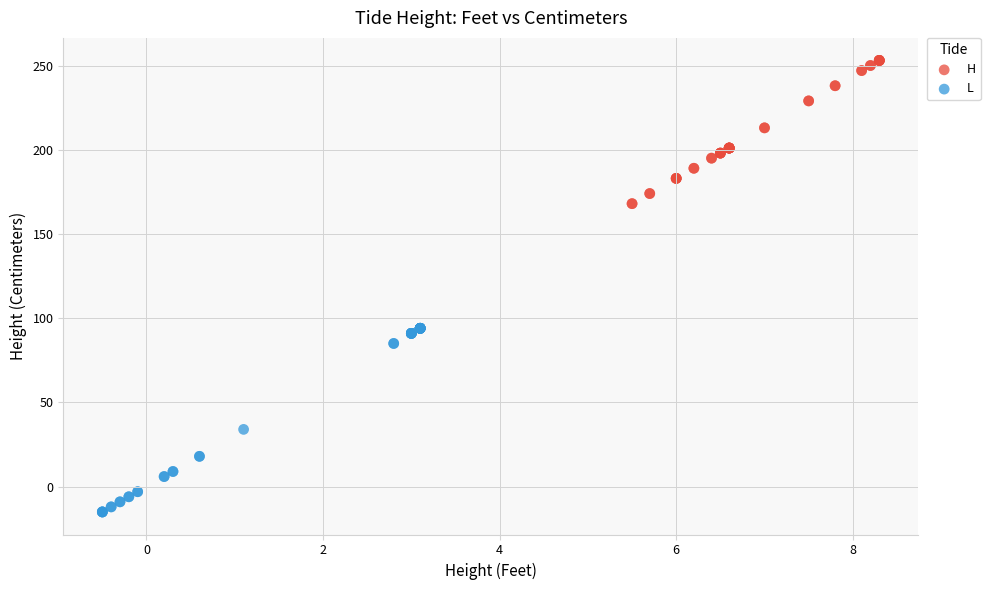

What are all the series names shown in the legend?

H, L